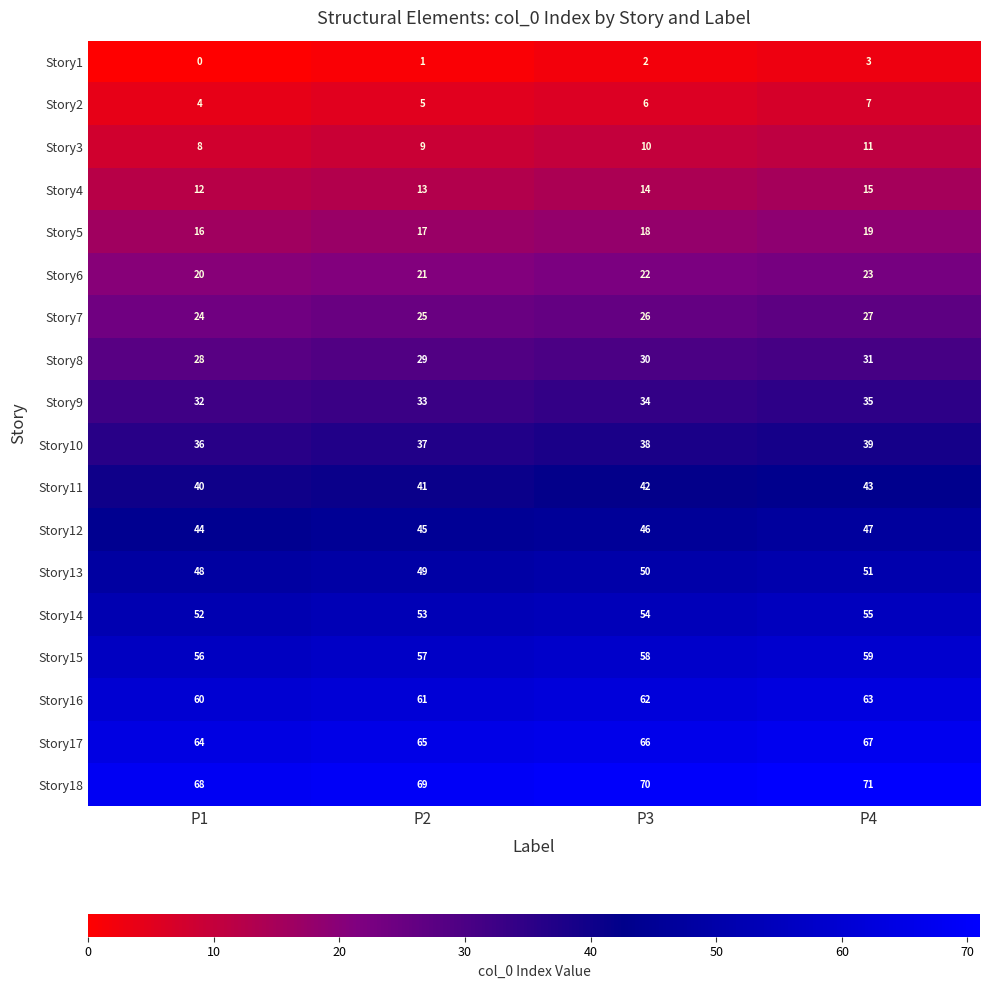

What is the sum of all Story17 values?

262